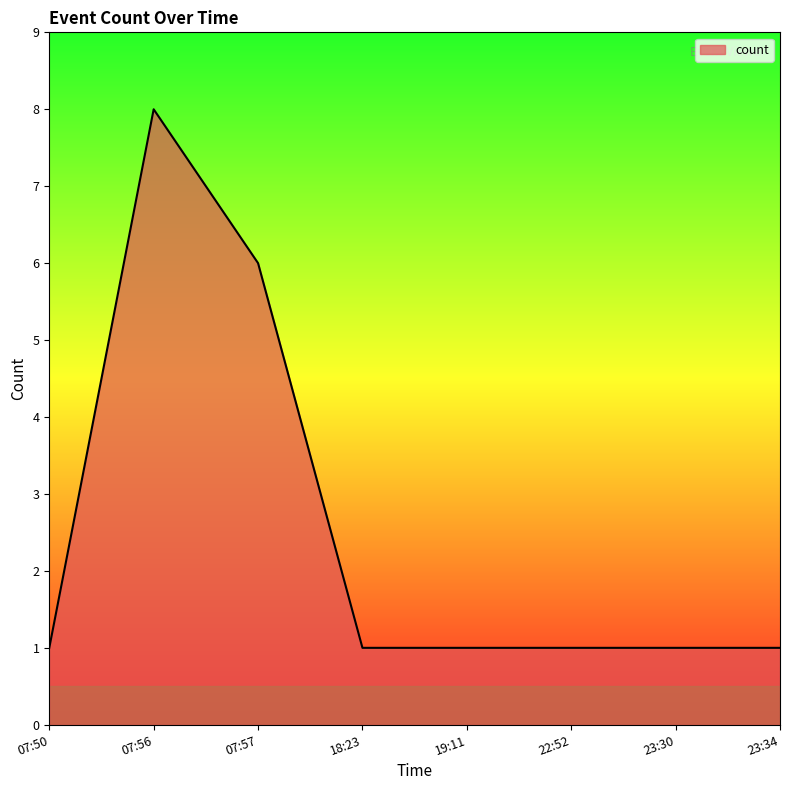

Approximately how many times larger is the value at 18:23 compared to 23:30?

1.0